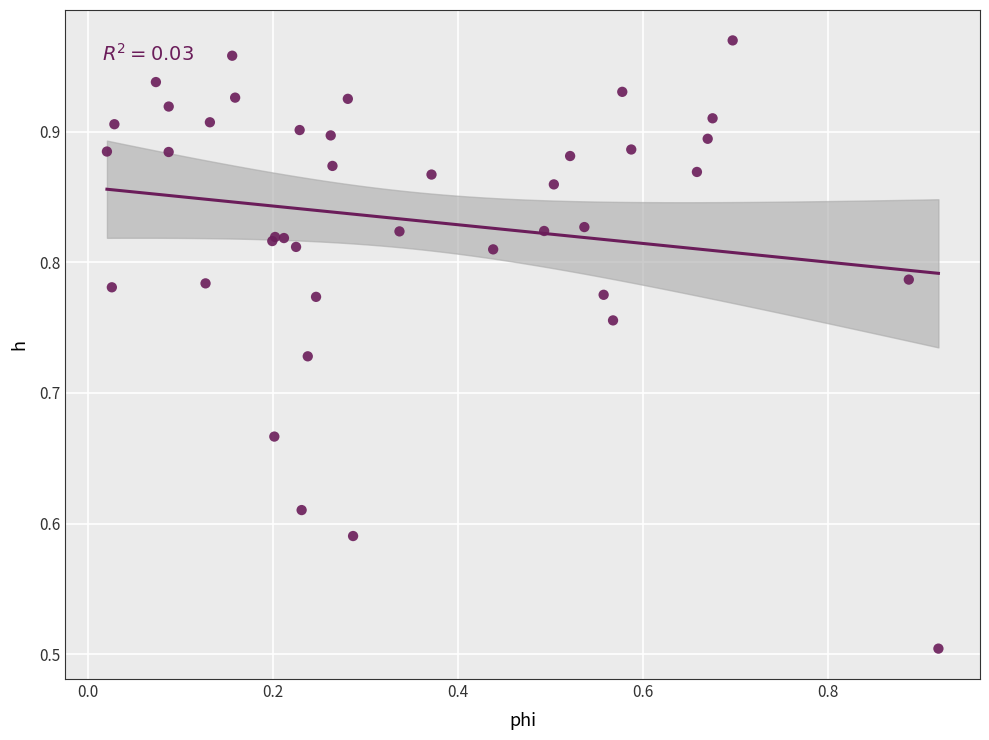

What Y value in the scatter plot is closest to 0?

0.5